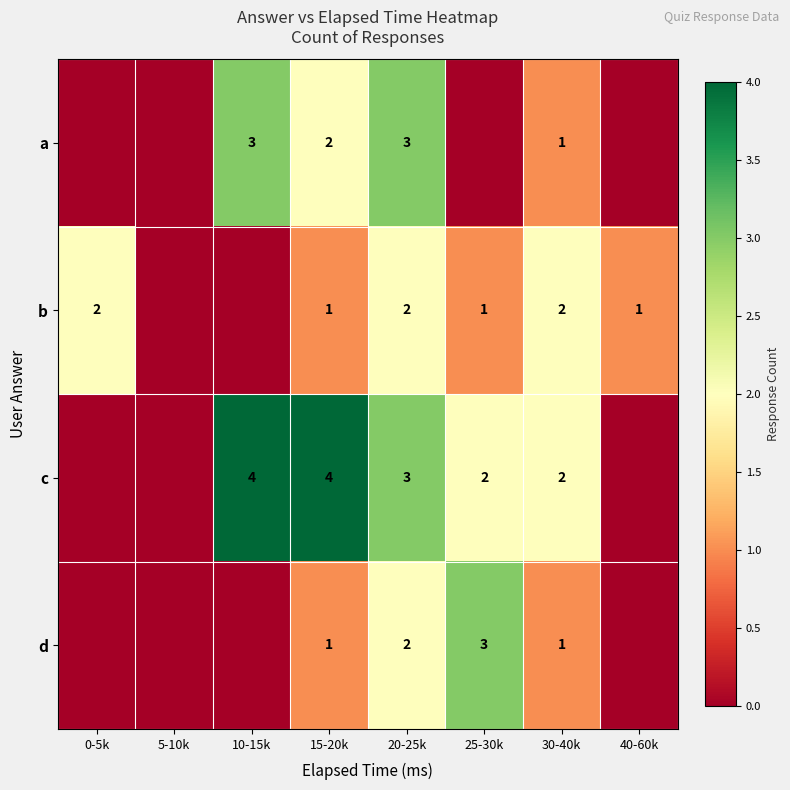

What is the spread (max minus min) of values at 40-60k?

1